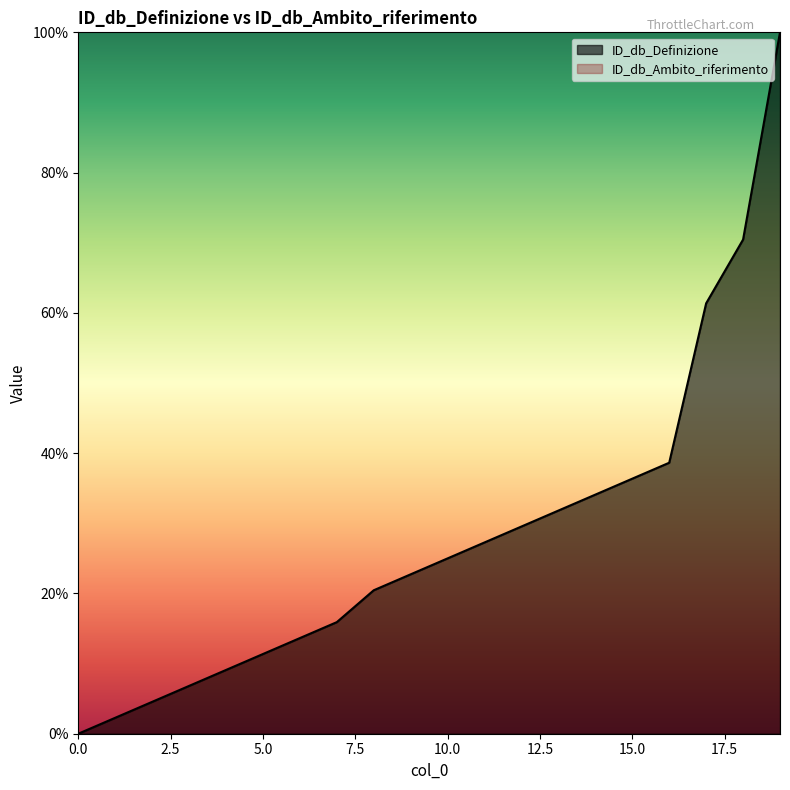

The chart shows a value of 36.4 at 15. True or false?

True